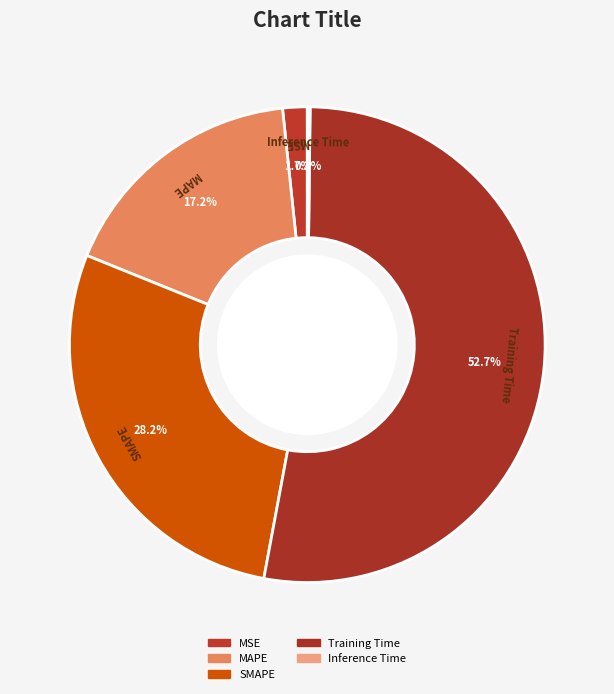

Does MSE account for over 50% of the chart?

No